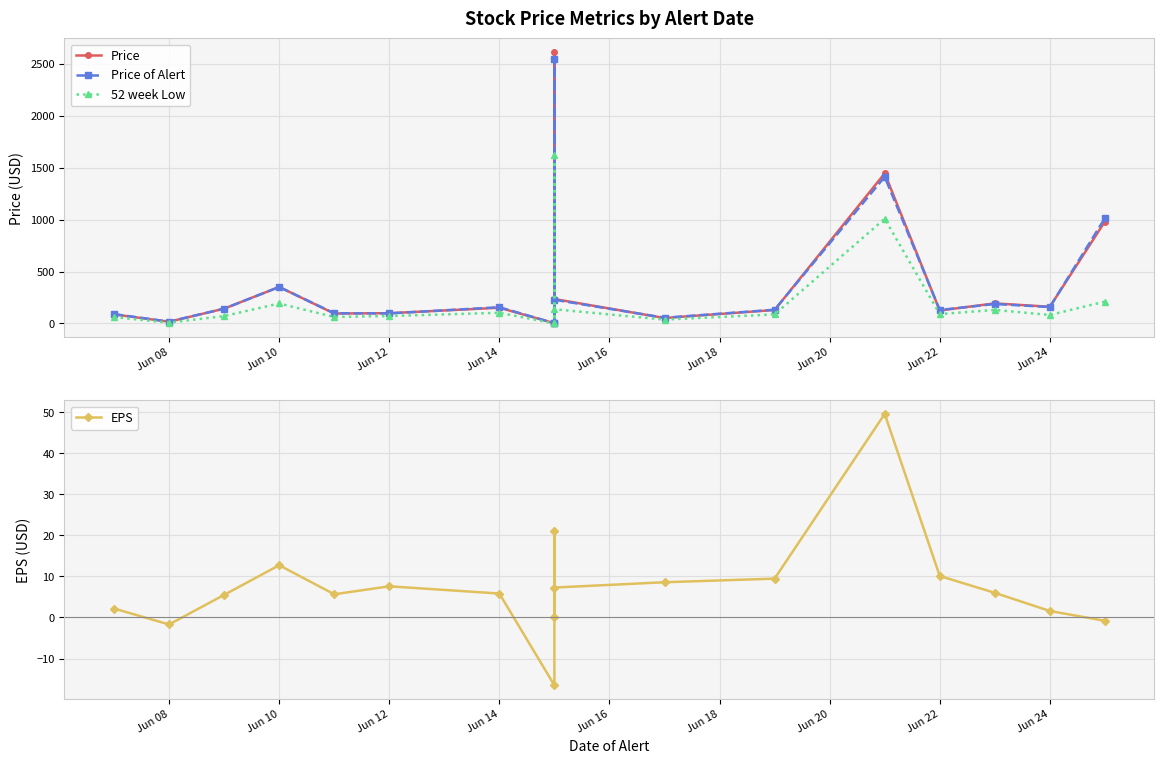

What is the minimum value shown in the chart?

-16.5